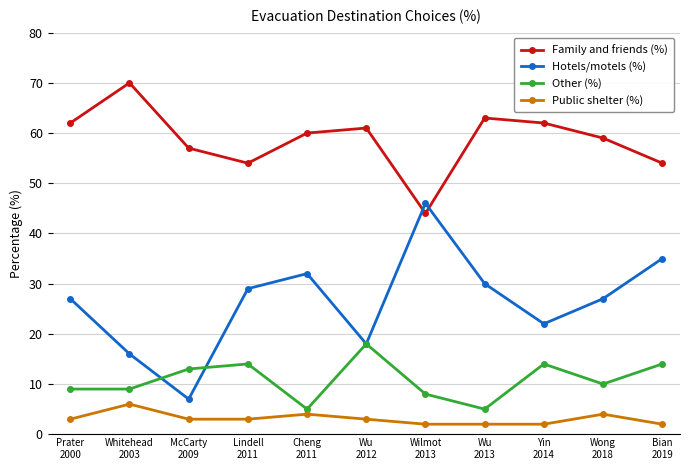

What is the difference between the second highest and second lowest values in the Other (%) series?

9